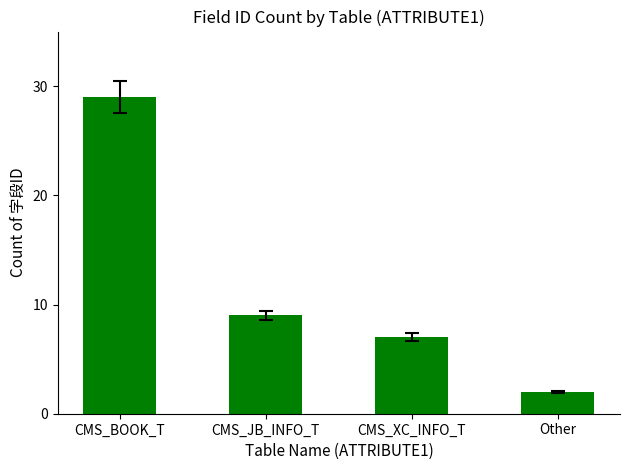

What is the difference between the maximum and minimum values?

27